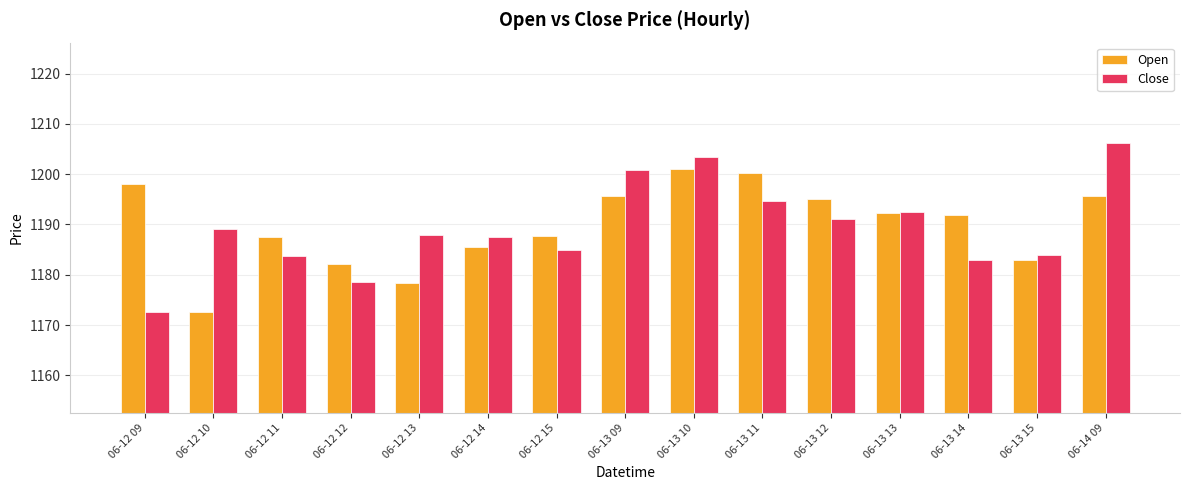

List the series in order of their peak value, lowest first.

Open, Close